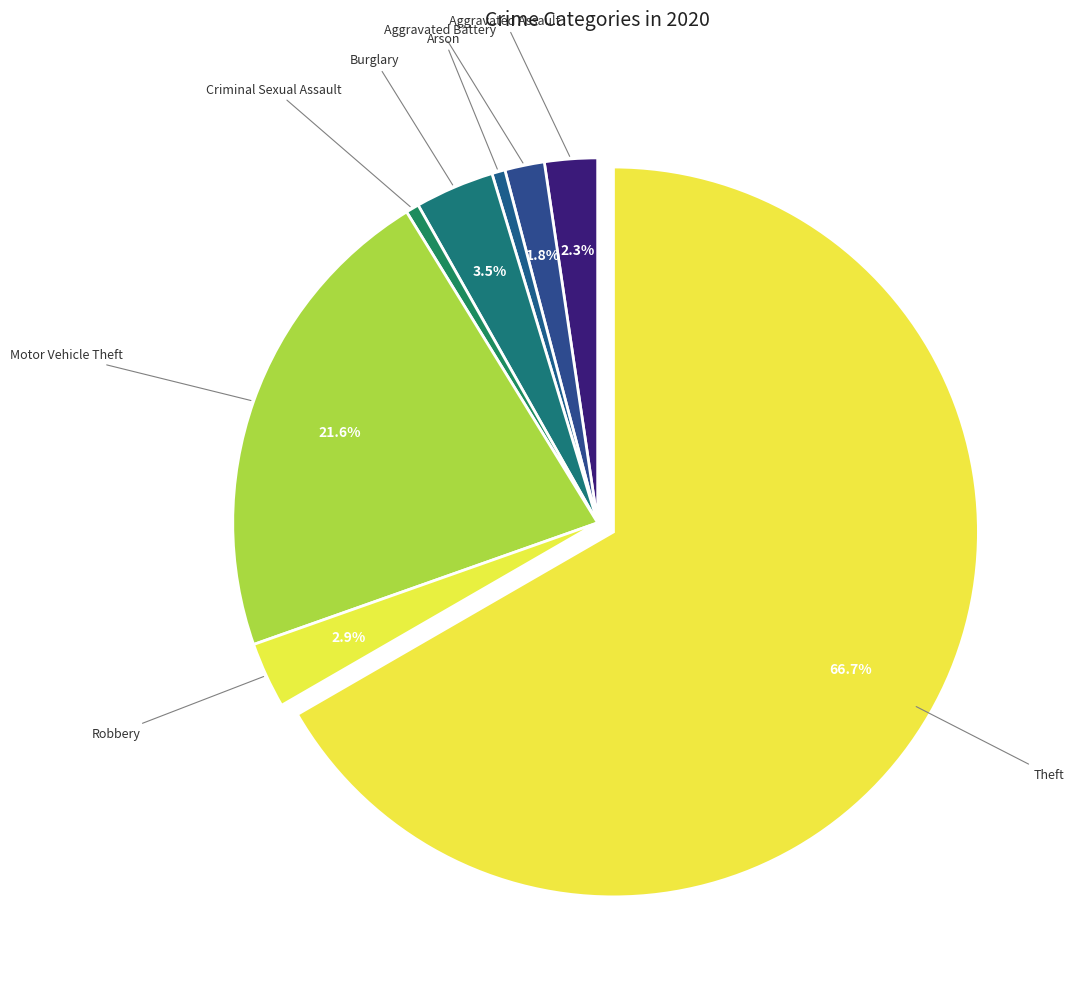

Count the number of slices in the pie.

8